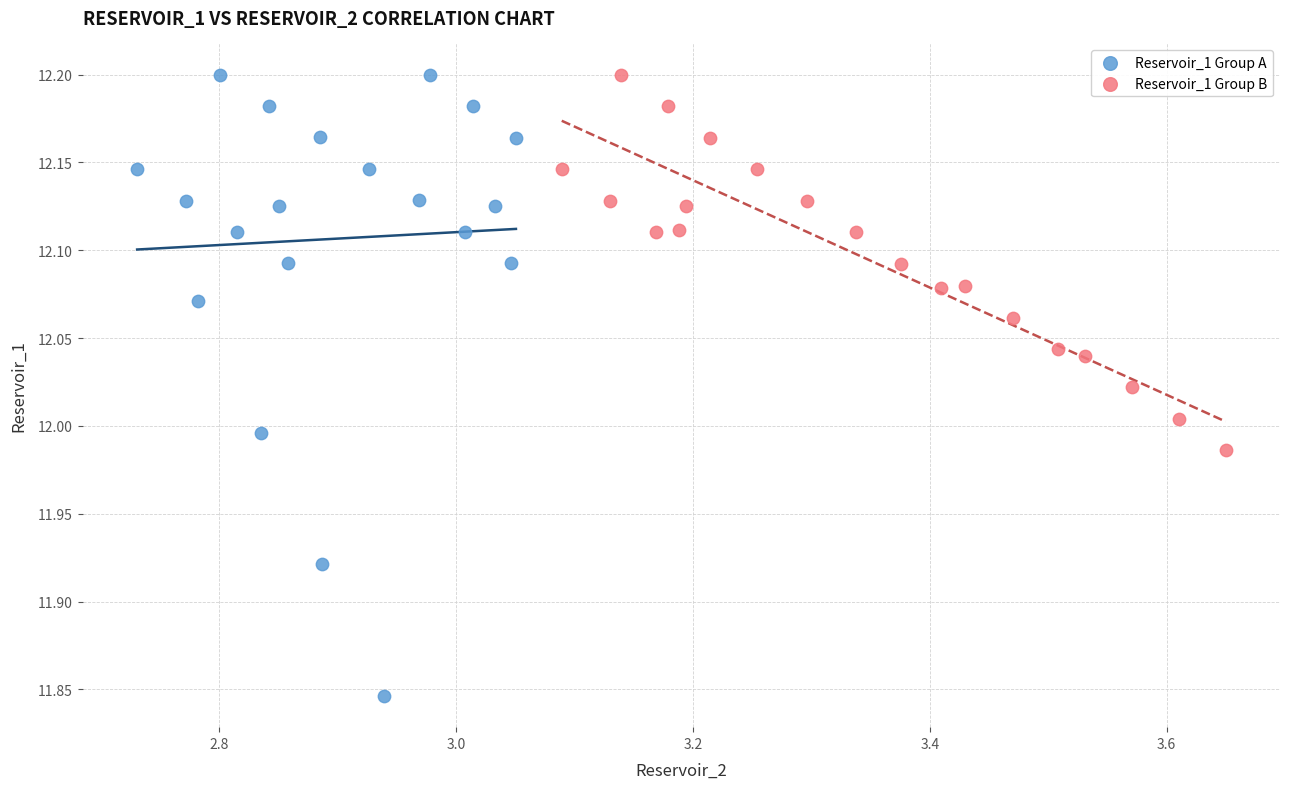

Which series has the largest Y range (max minus min)?

Reservoir_1 Group A